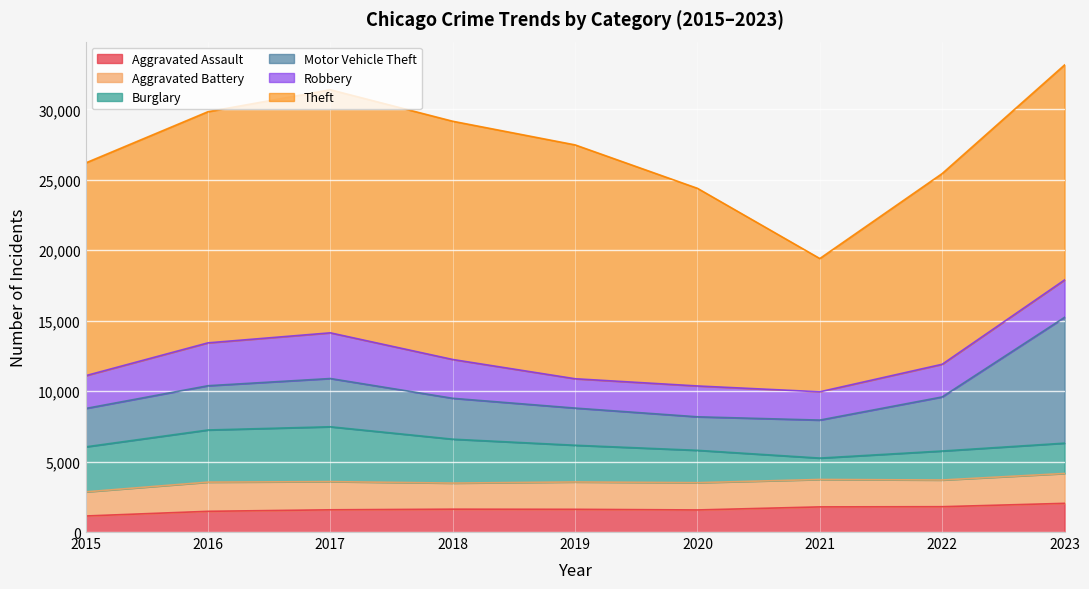

The value of Motor Vehicle Theft at 2016 is 3142. True or false?

True